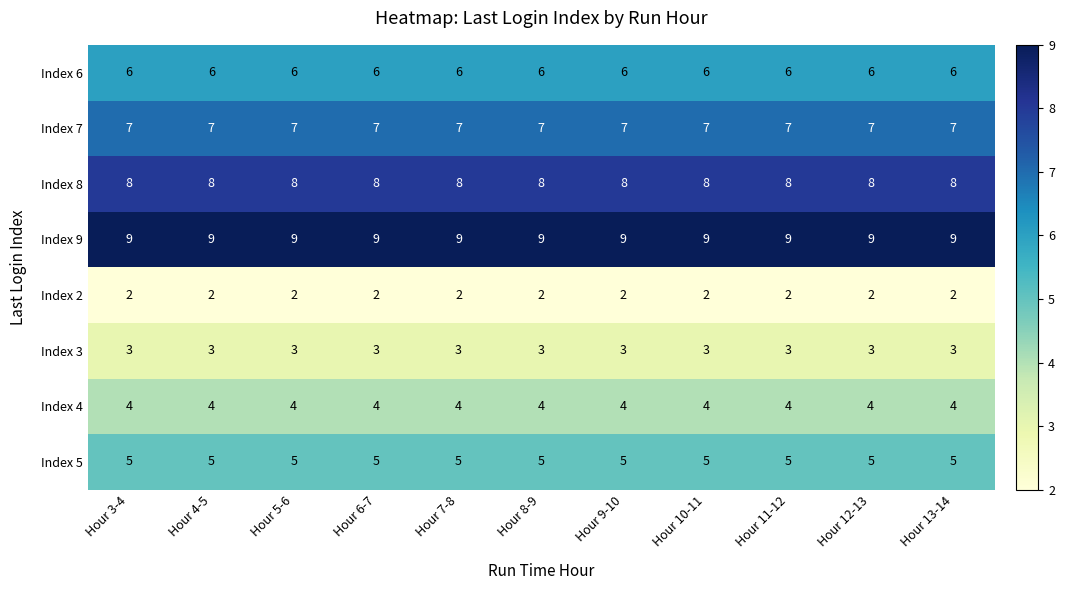

Rank the series by their maximum value, from highest to lowest.

Index 9, Index 8, Index 7, Index 6, Index 5, Index 4, Index 3, Index 2